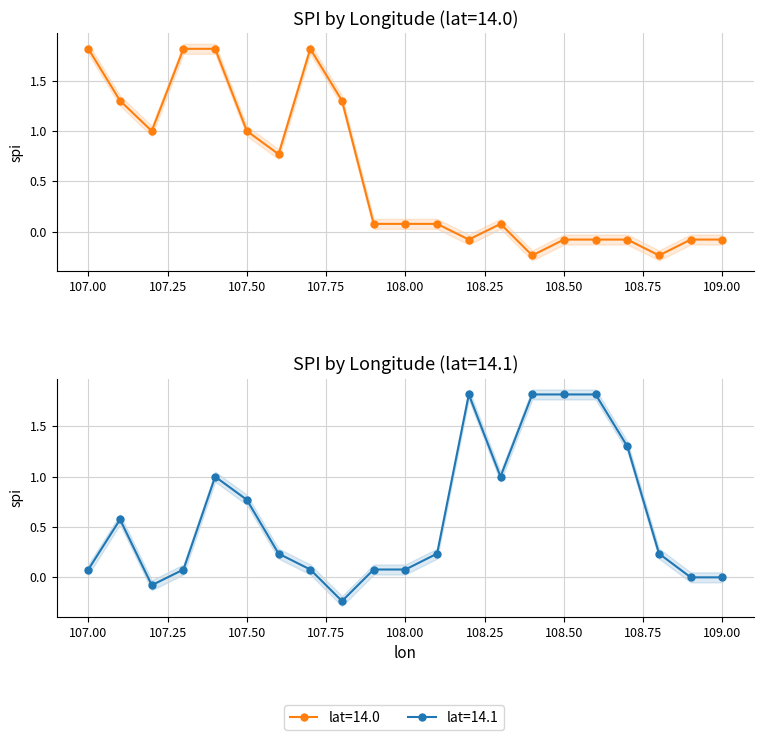

What is the value of the lat=14.0 point at the 7th from the left?

0.8